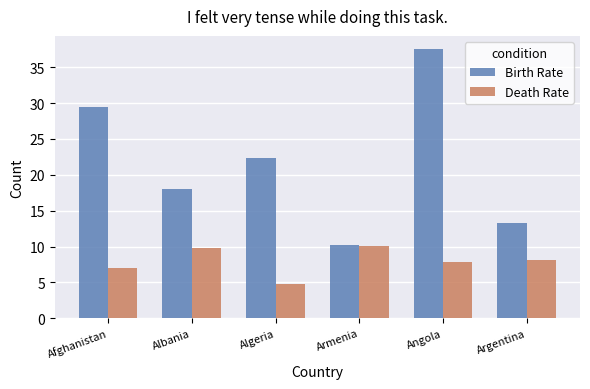

What are all the series names shown in the legend?

Birth Rate, Death Rate